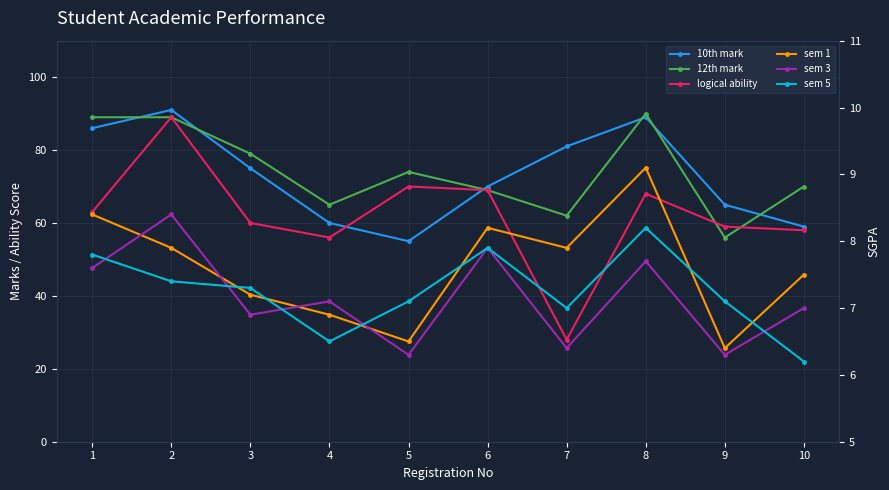

Which category has the highest value in the sem 1 series?

8